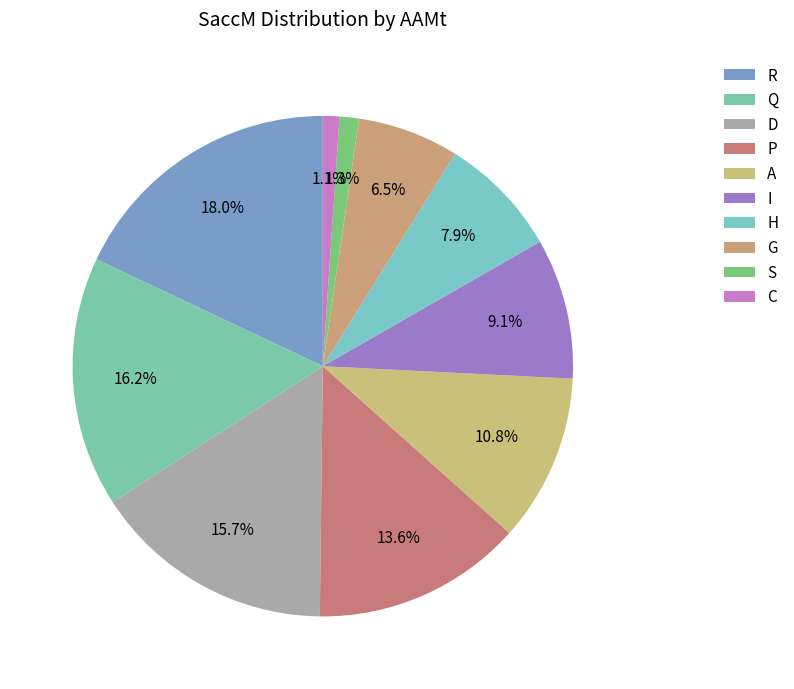

Does R represent more than half of the total?

No